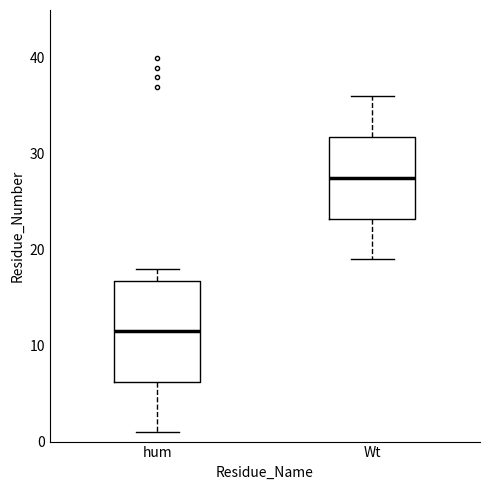

Which box has the highest median line?

Wt